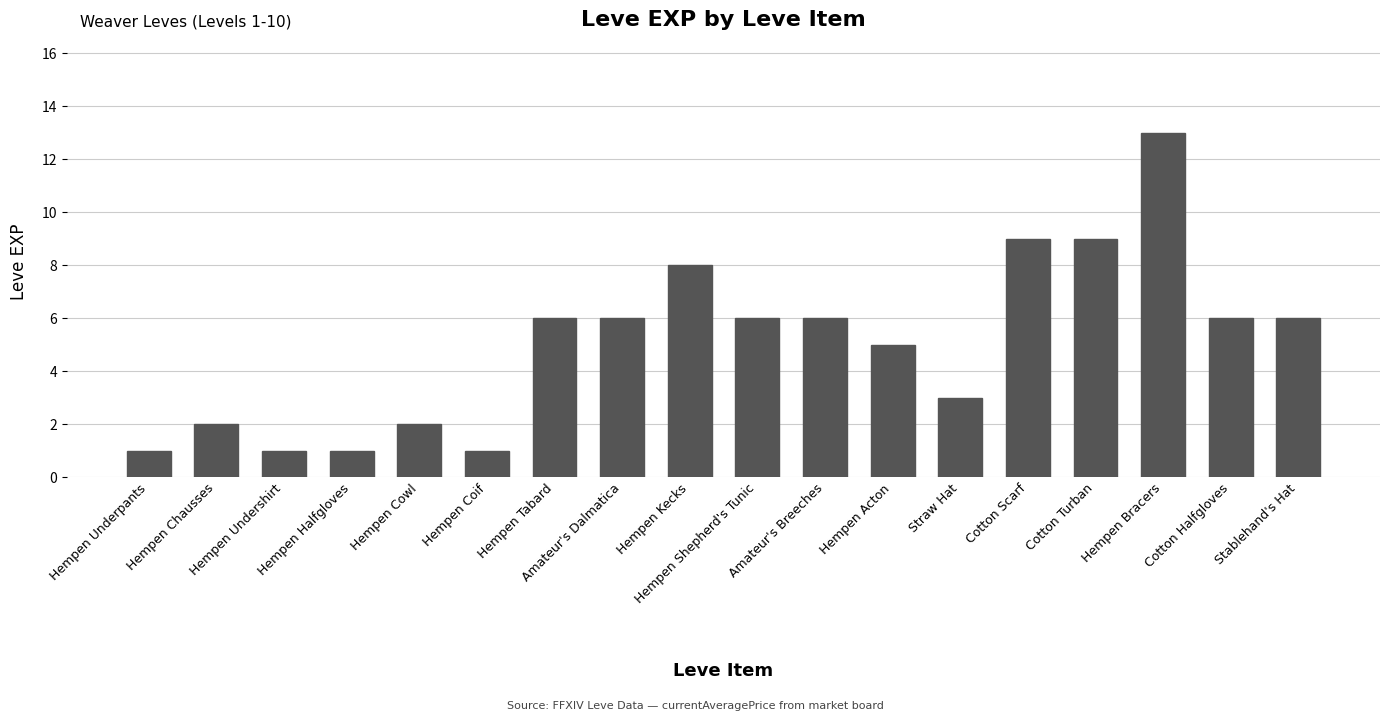

What is the minimum value shown in the chart?

1